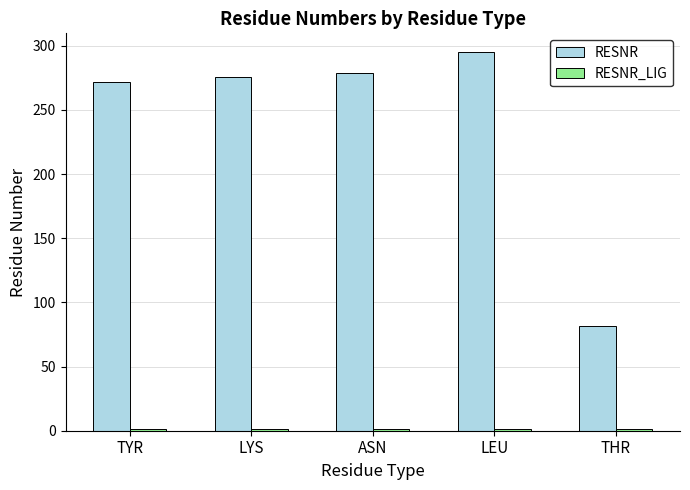

How many data points does each series have?

5